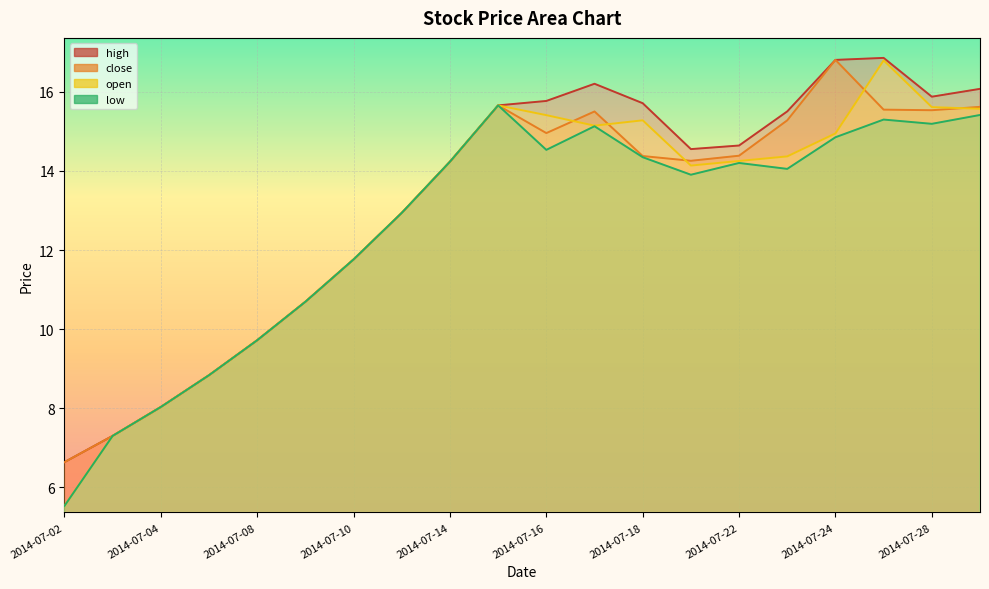

What is the value of the close point at the 3rd from the left?

8.0